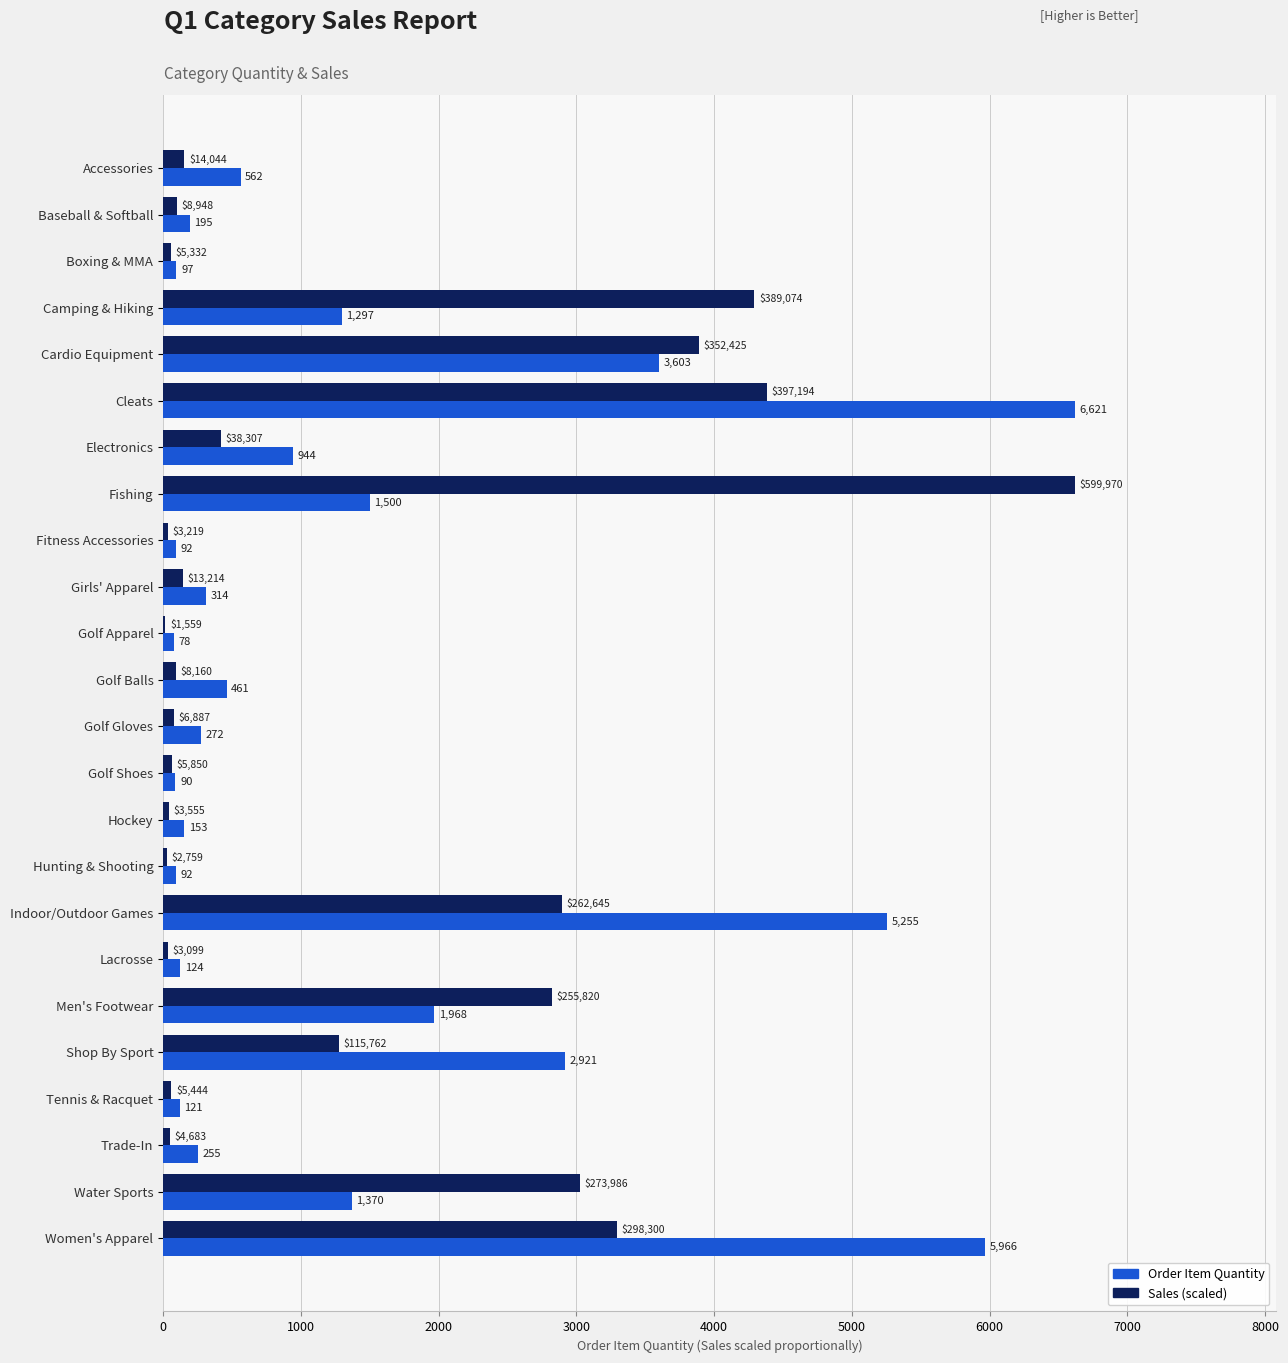

The value of Order Item Quantity at Boxing & MMA is 97.0. True or false?

True